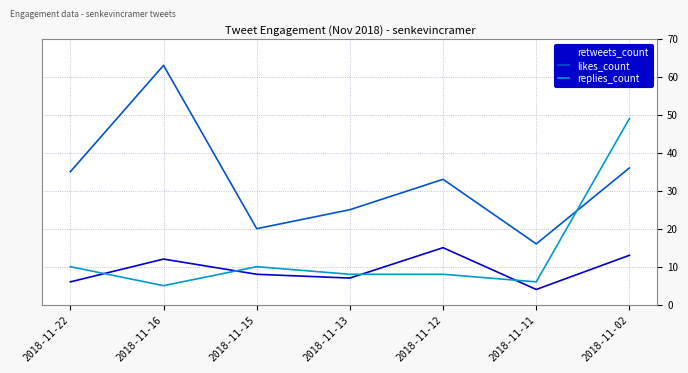

At which label does replies_count reach its minimum?

2018-11-16